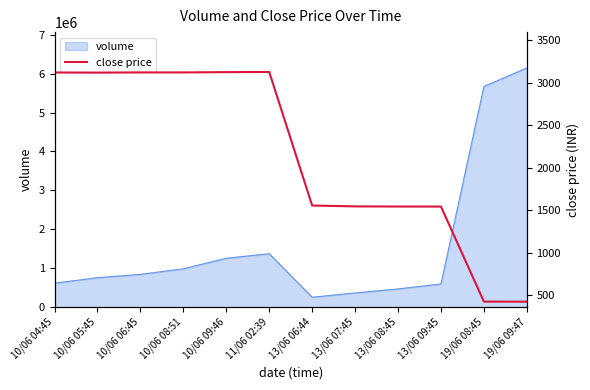

The value of volume at 10/06 09:46 is 1885613. True or false?

False